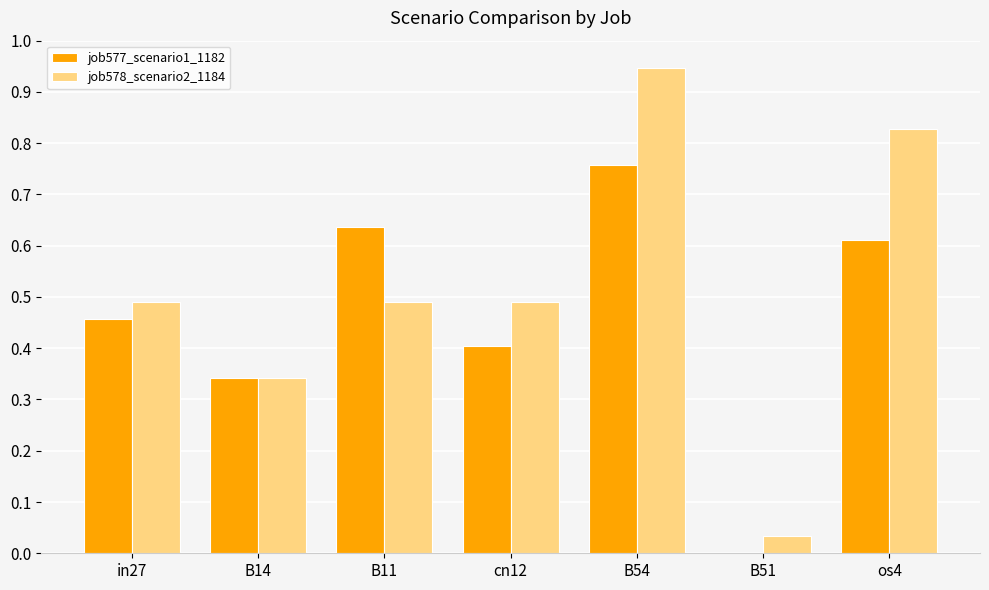

What is the sum of the job577_scenario1_1182 values at cn12 and os4?

1.0